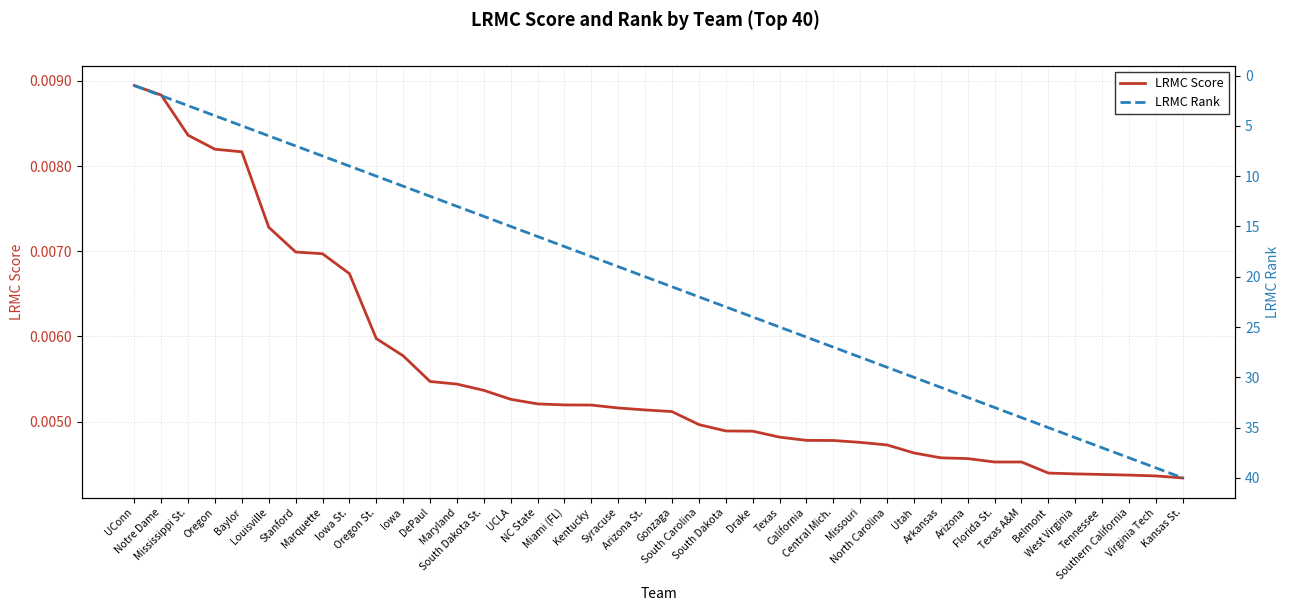

True or false: LRMC Rank has more than 1 points higher than both neighbors.

False